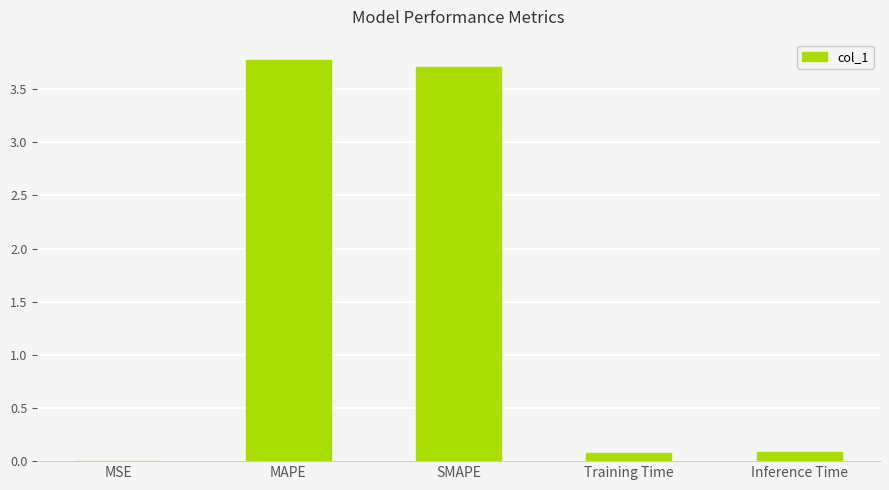

What is the change in value from MAPE to SMAPE?

-0.1